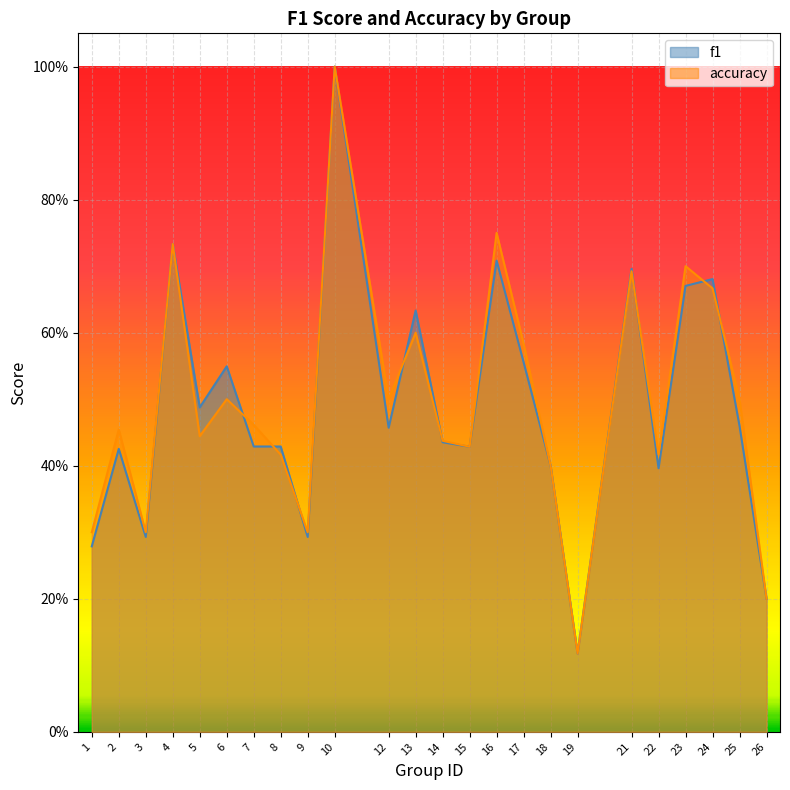

True or false: accuracy has more than 2 points higher than both neighbors.

True